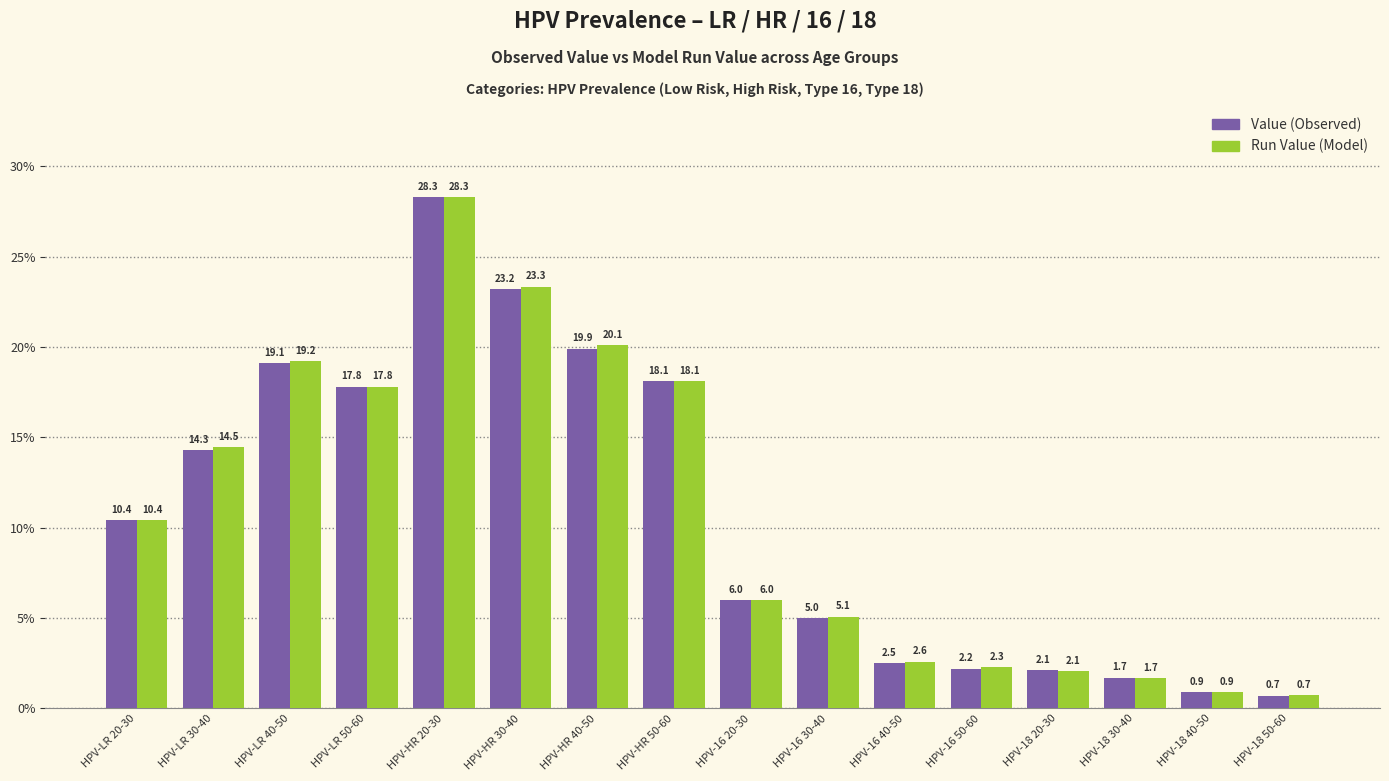

At which category is the sum across all series the highest?

HPV-HR 20-30